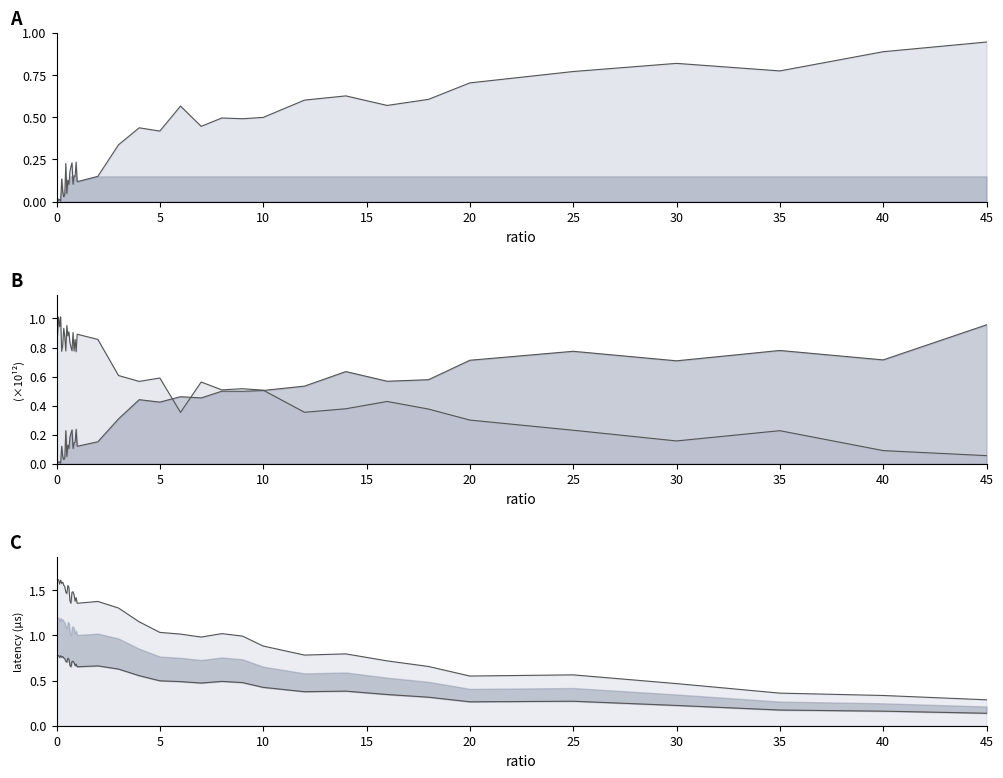

What is the value of the totLatency_up_line point at the 10th from the left?

1.5